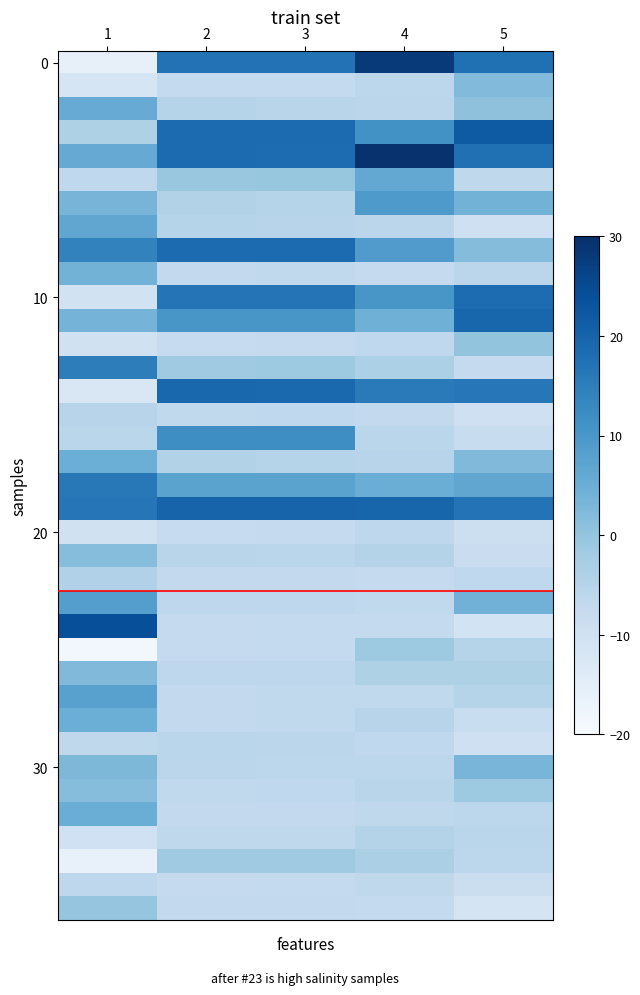

Count the number of categories in the chart.

5